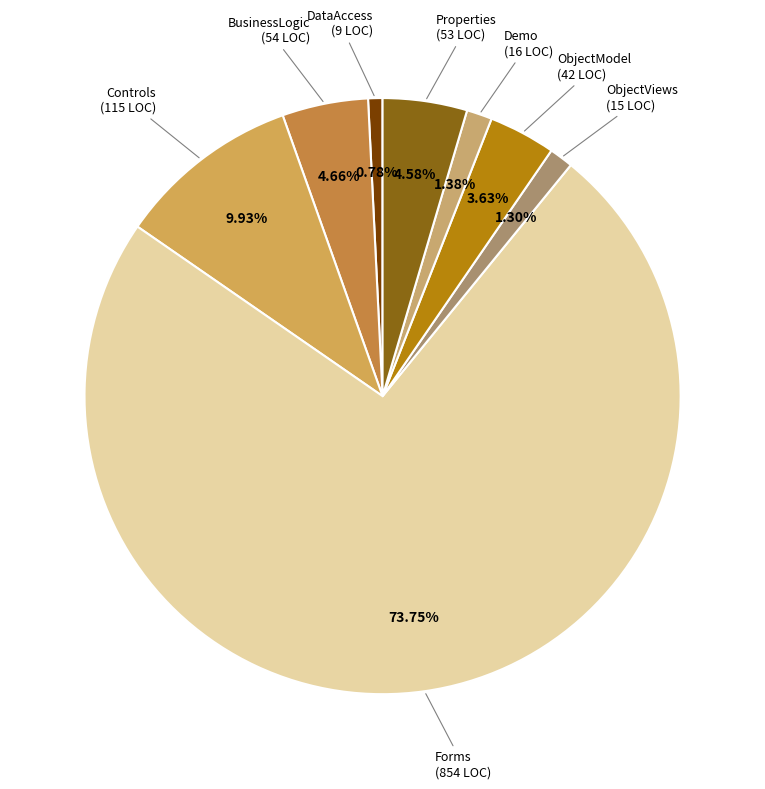

How many slices are in this pie chart?

8